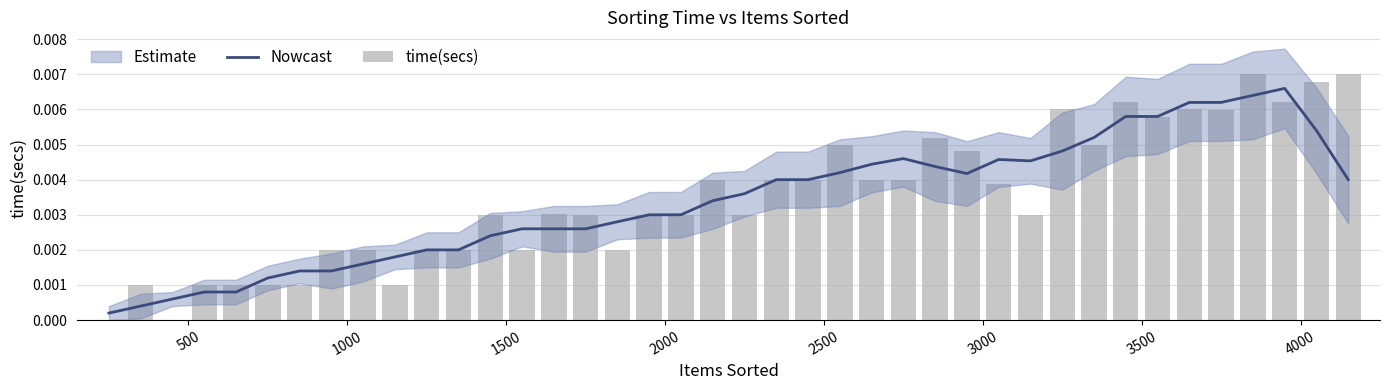

Are the bars horizontal?

No